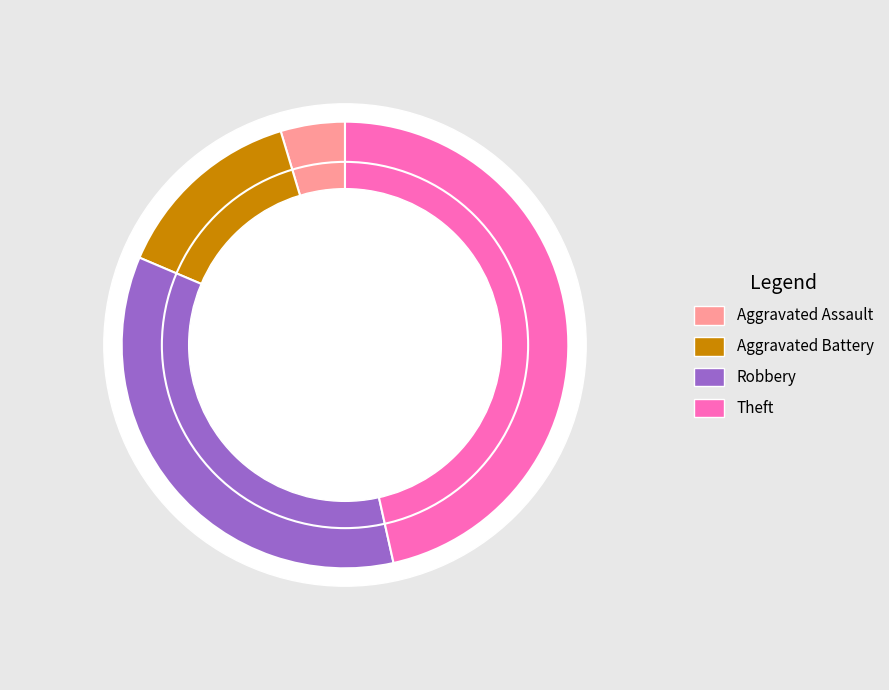

To the nearest percent, what is the difference between the largest and smallest slice percentages?

42%